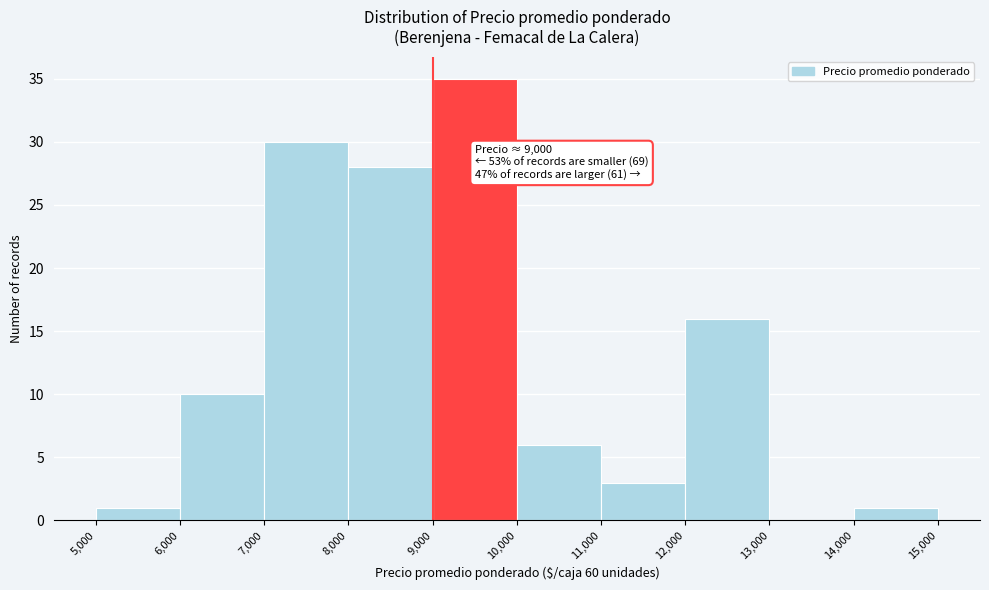

Over which range of the x-axis is the bar tallest?

9,000 to 10,000